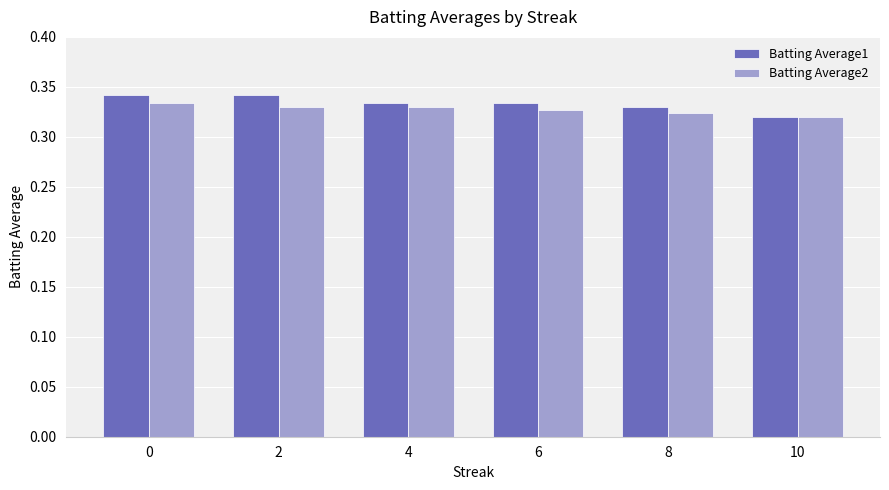

Count the Batting Average1 values in the range 0 to 1.

6